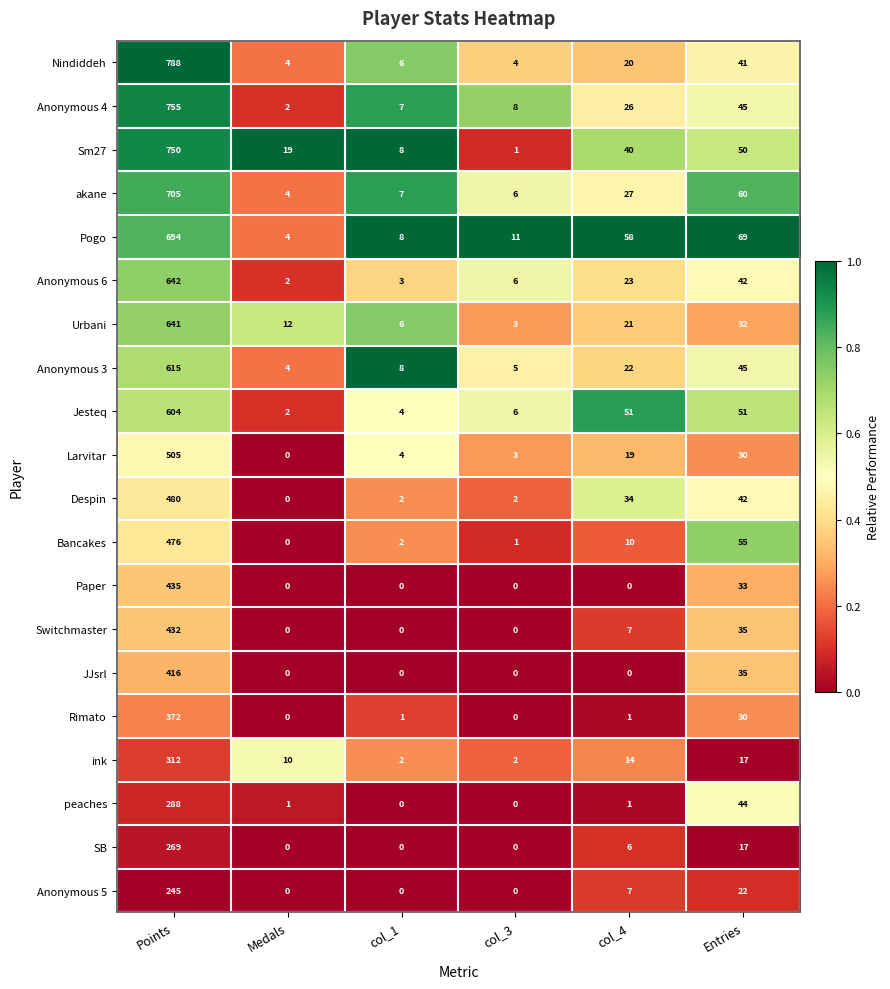

At which category does the chart reach its peak across all series?

Points